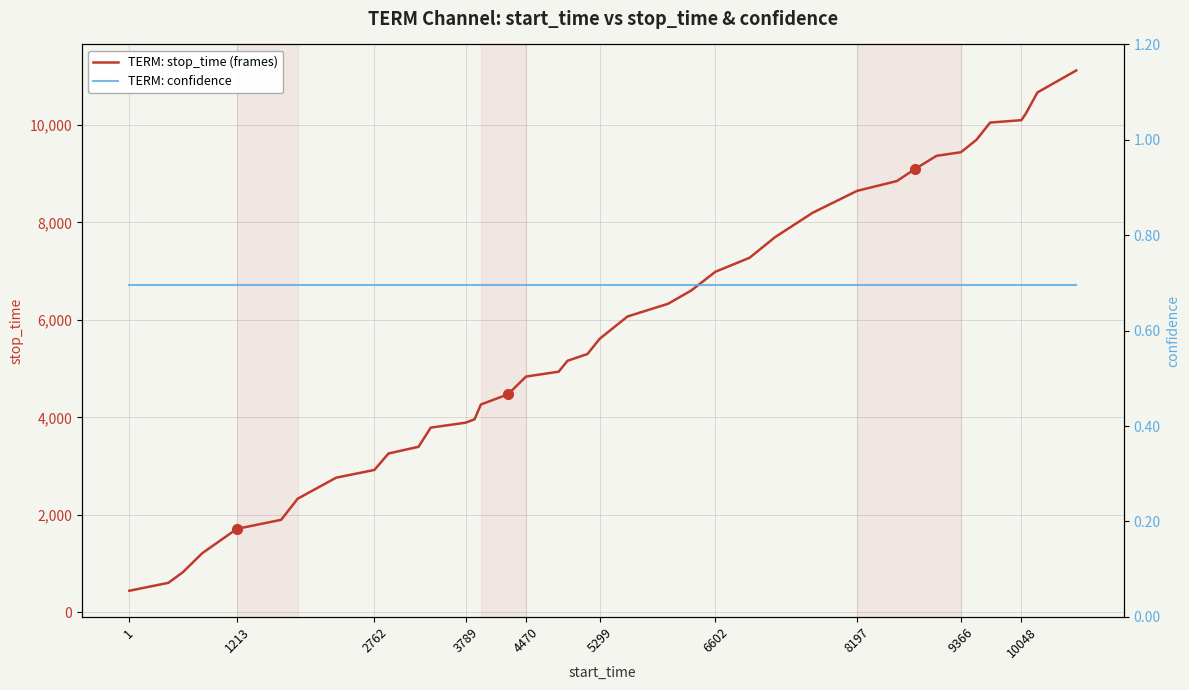

How many lines are shown in the chart?

2